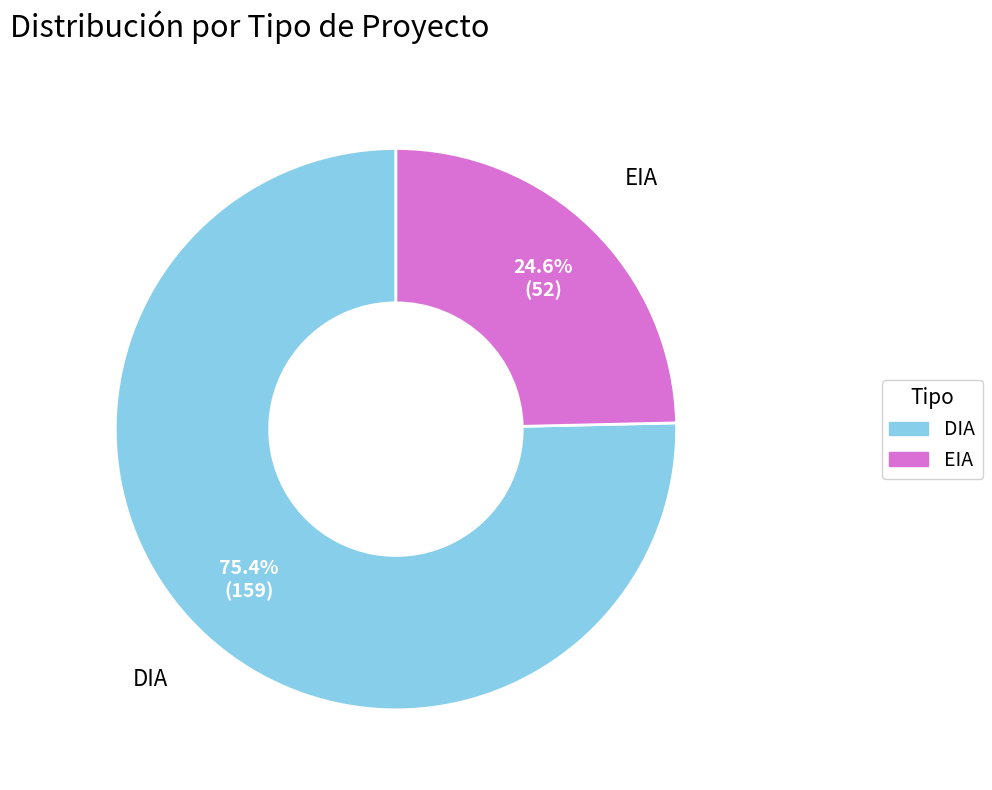

To the nearest percent, what is the combined percentage of DIA and EIA?

100%